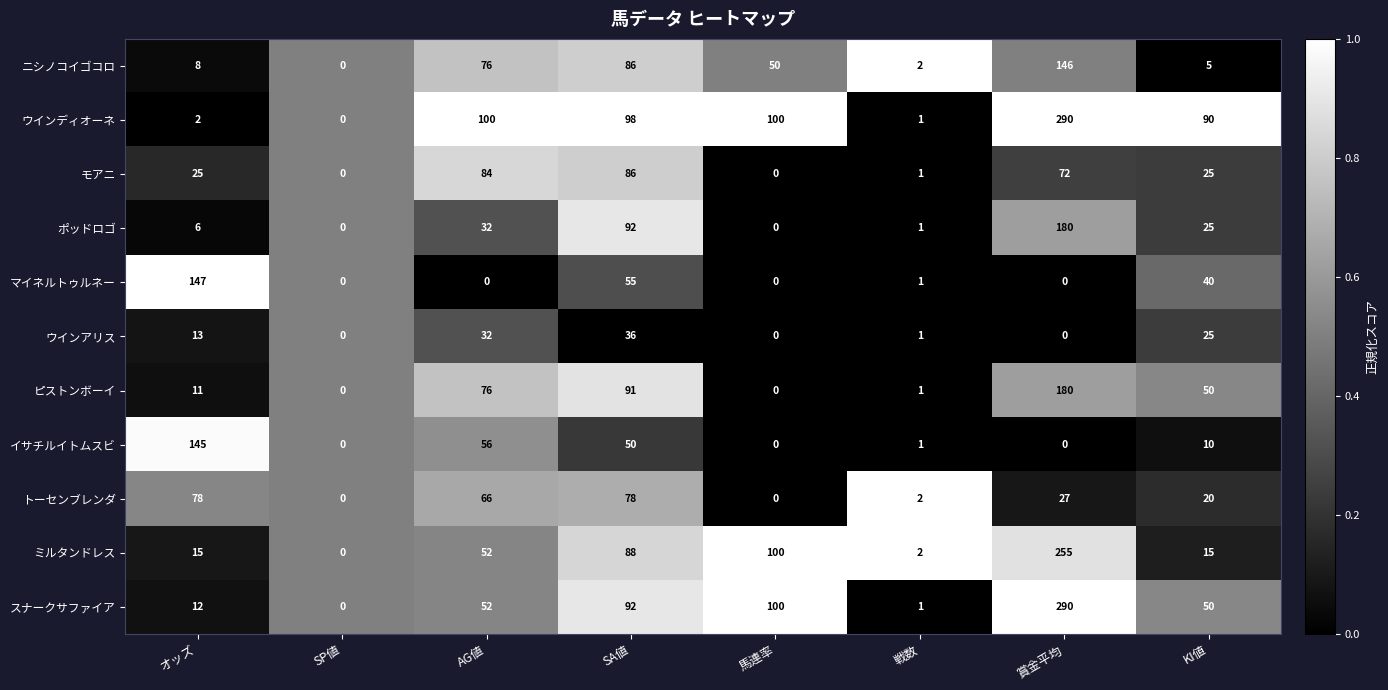

What is the difference between the maximum and second lowest values in the イサチルイトムスビ series?

145